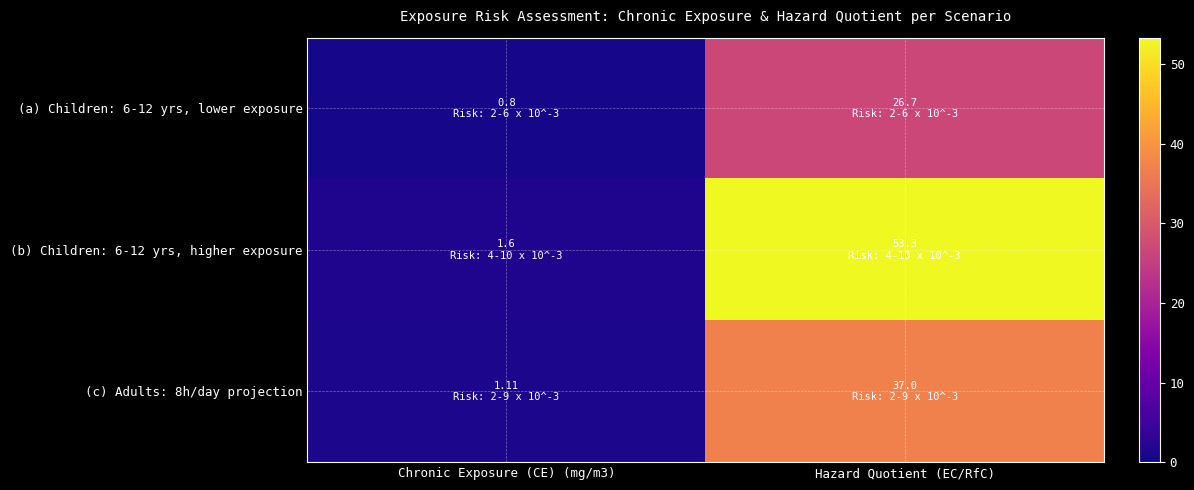

At Chronic Exposure (CE) (mg/m3), list the series in order from largest to smallest.

(b) Children: 6-12 yrs, higher exposure, (c) Adults: 8h/day projection, (a) Children: 6-12 yrs, lower exposure